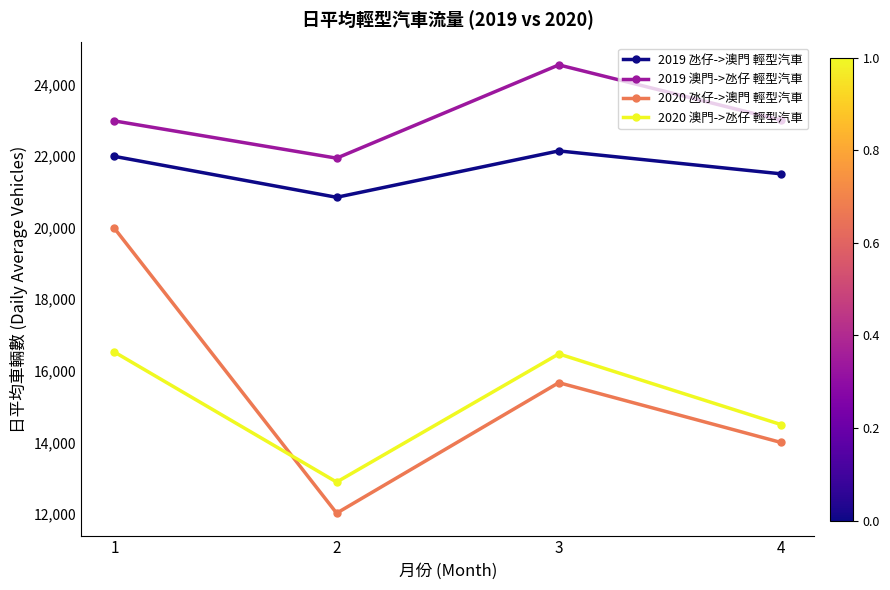

Count the 2020 氹仔->澳門 輕型汽車 values in the range 14000 to 19981.

3